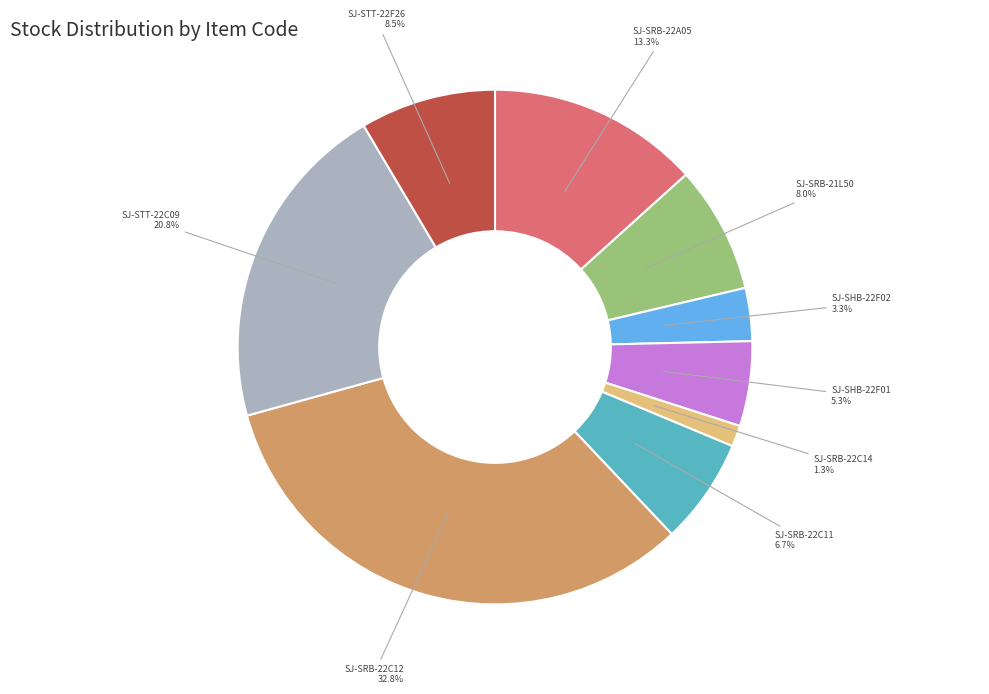

How many slices are in this pie chart?

9